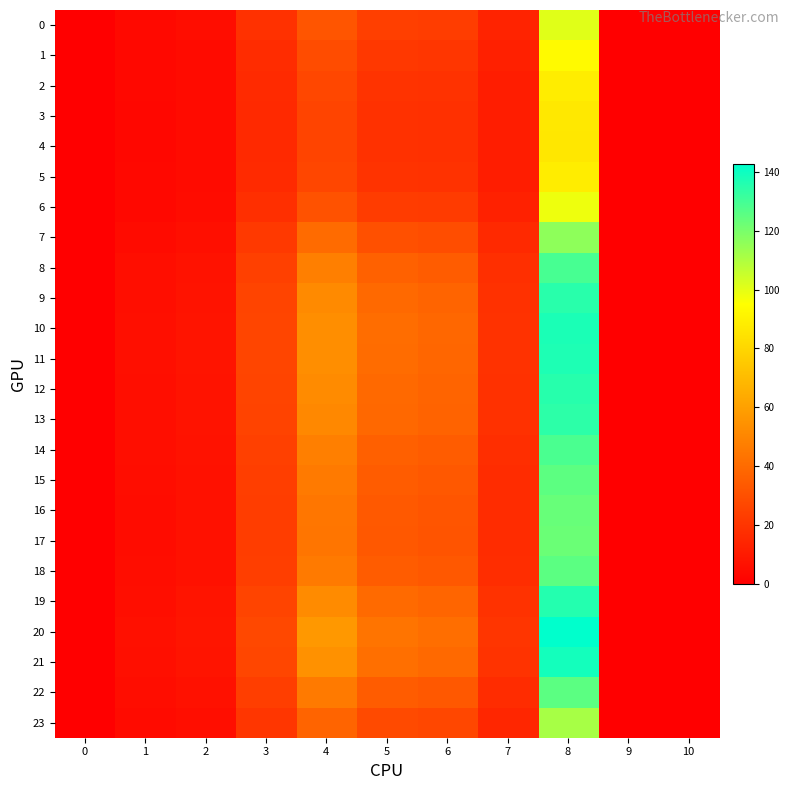

Which series changed the most between 0 and 5?

20